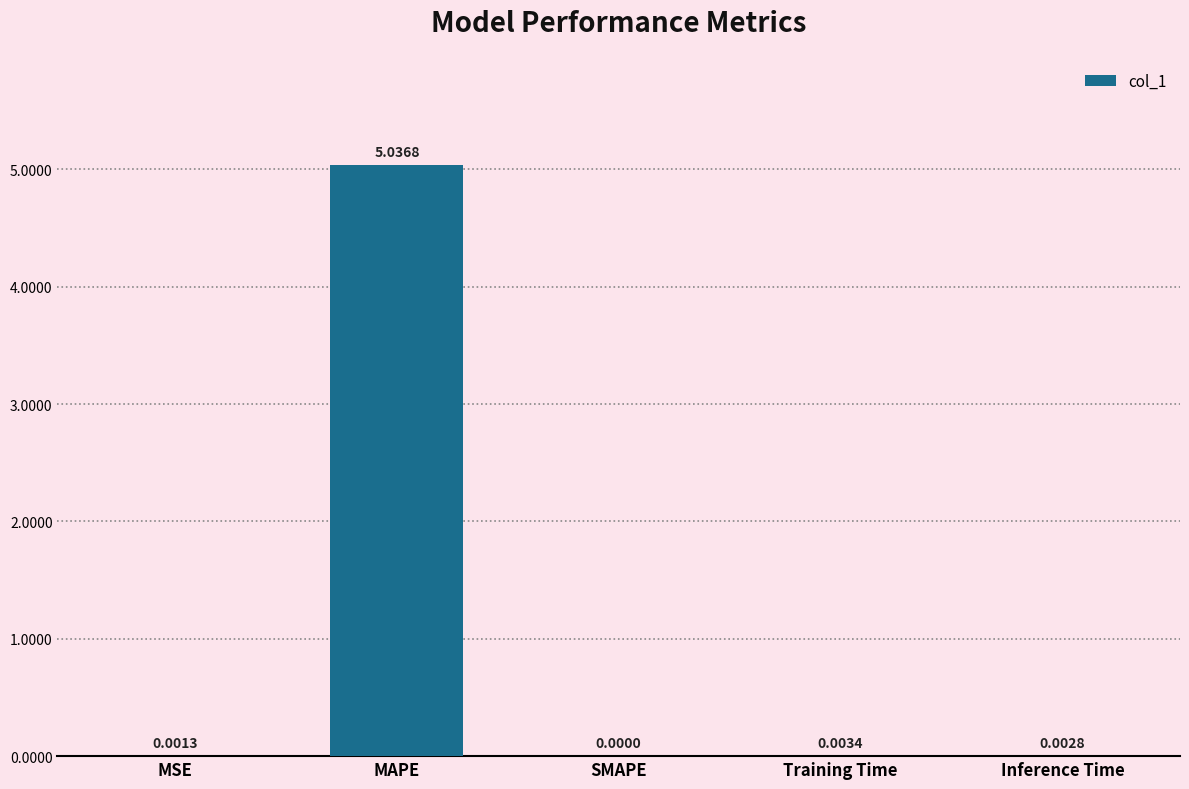

Which label corresponds to the largest value in the chart?

MAPE